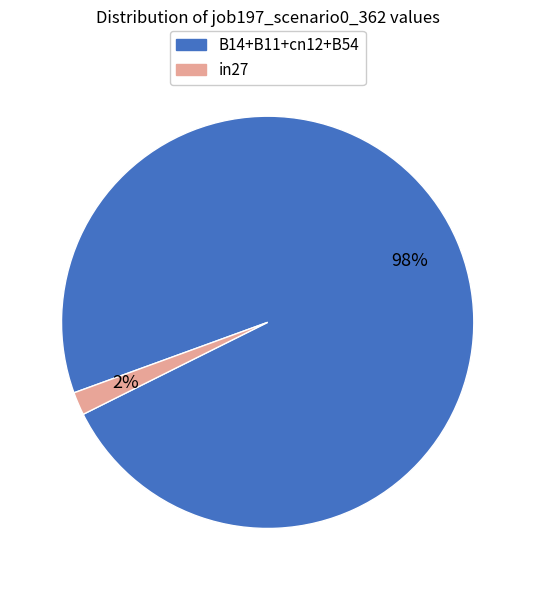

How many segments does this pie chart have?

2